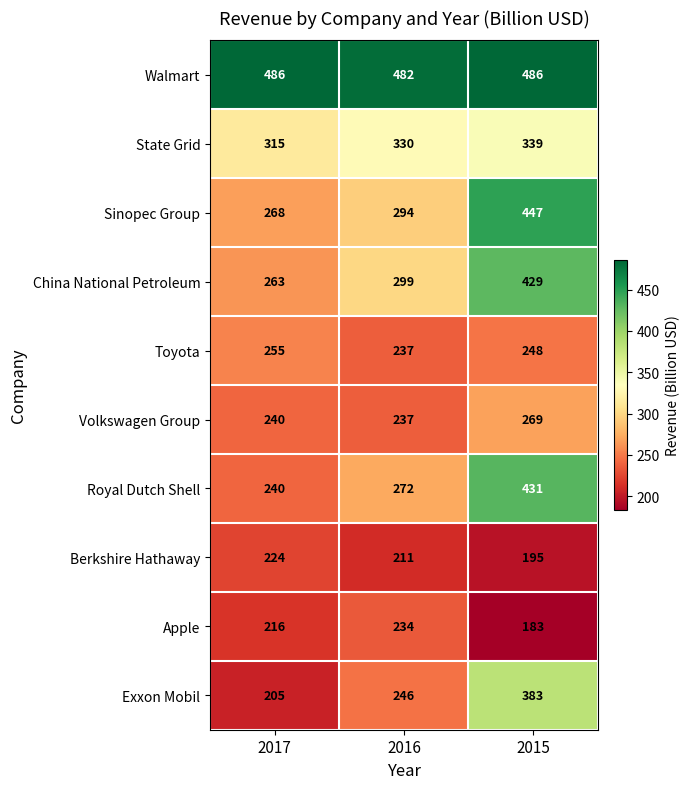

What is the spread (max minus min) of values at 2017?

281